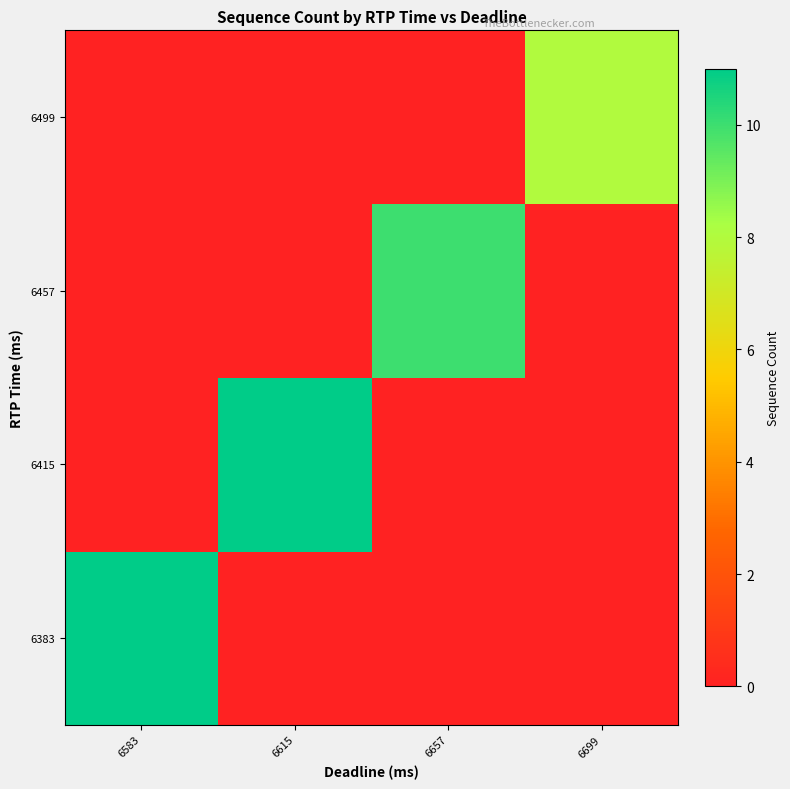

What is the total value across all series at 6657?

10